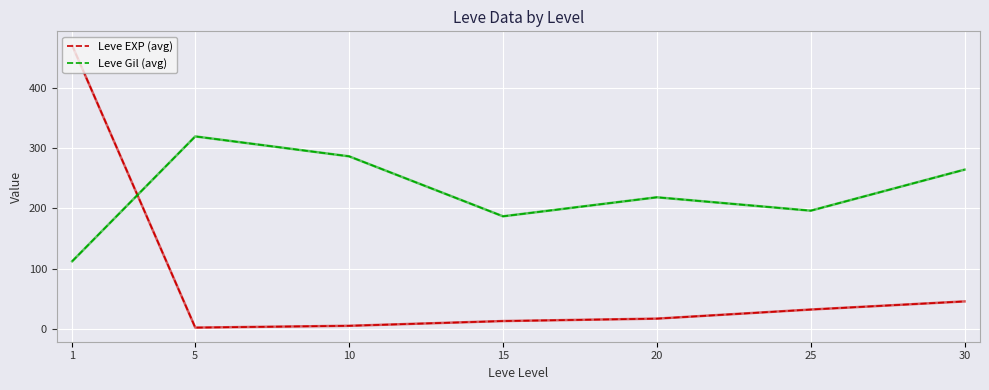

At which label does Leve Gil (avg) first exceed 218?

5